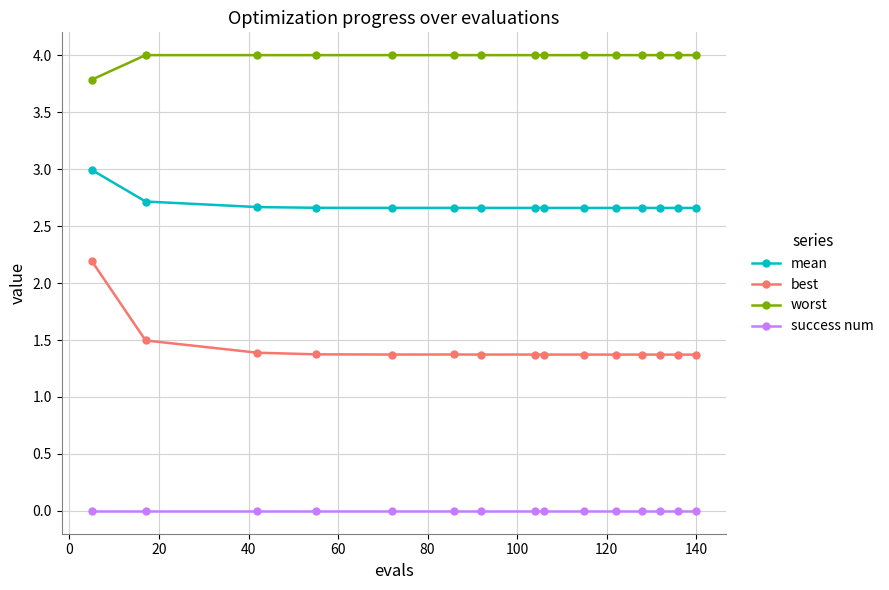

Which series has the widest spread of values?

best